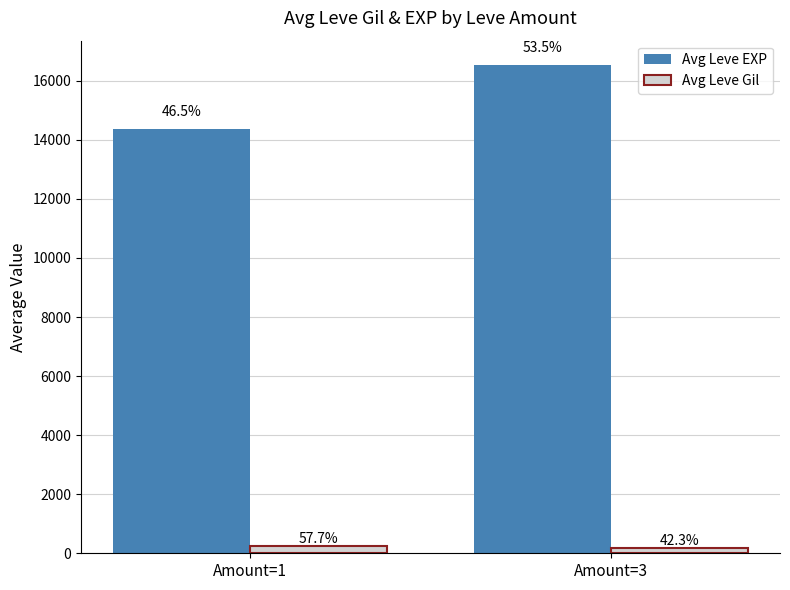

What is the maximum value shown in the chart?

16532.9